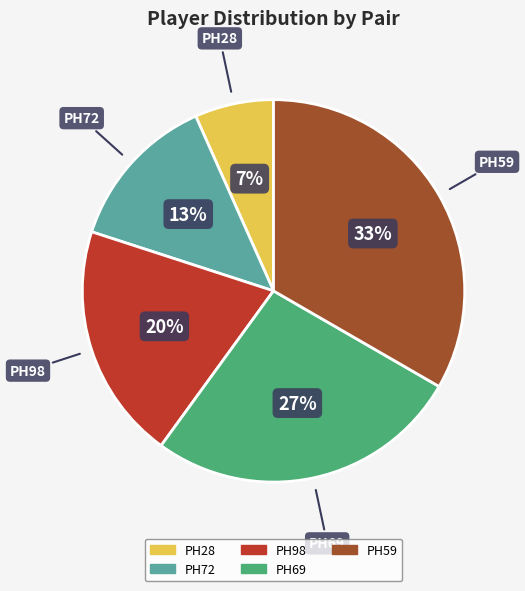

Does PH69 represent more than half of the total?

No